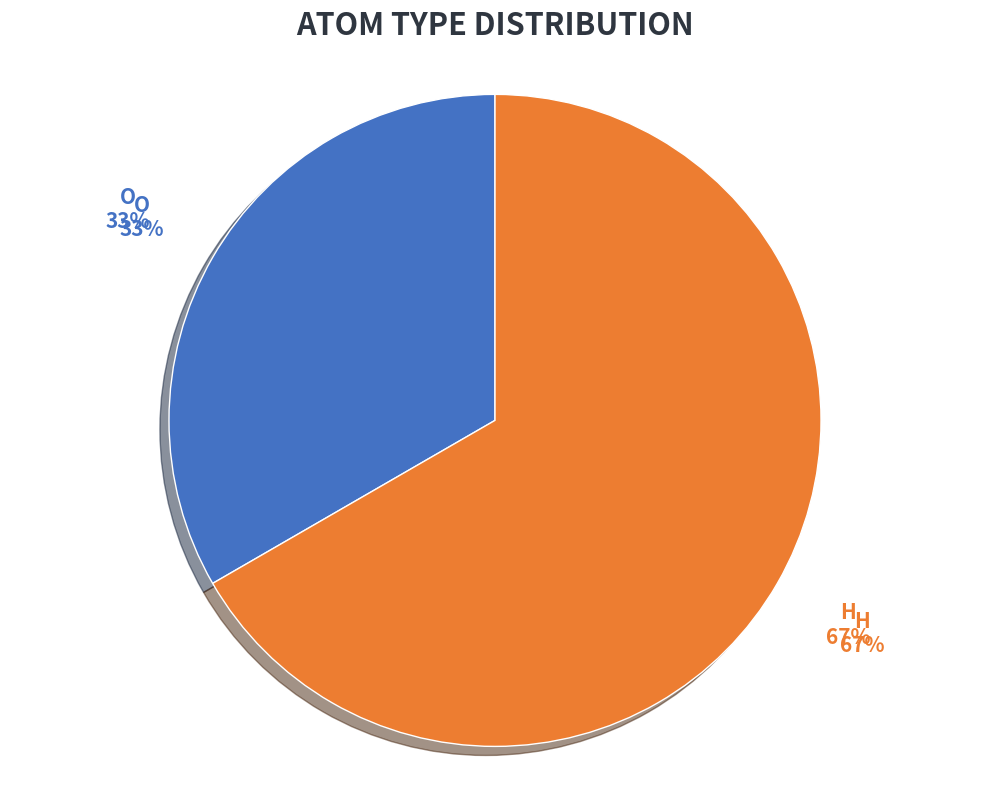

Does O represent more than half of the total?

No